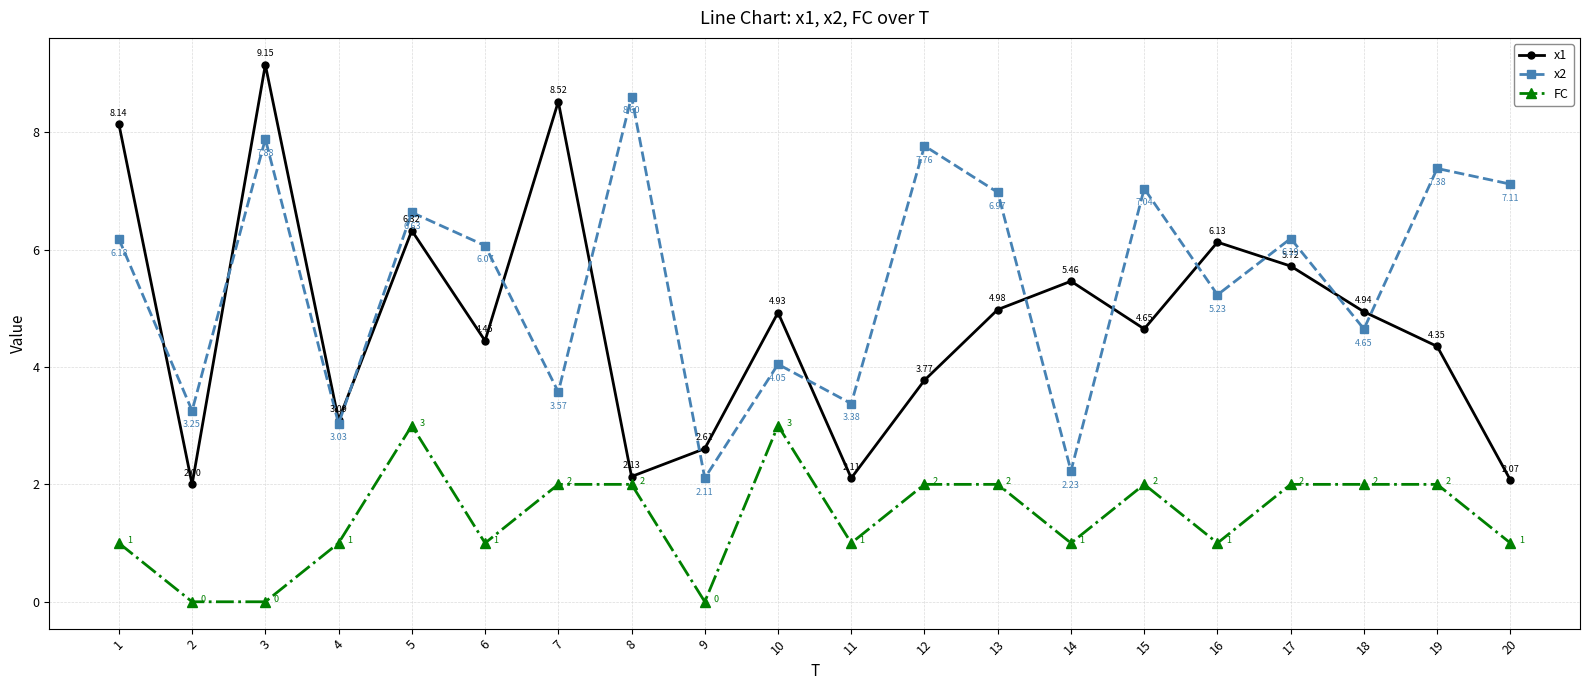

What is the difference between the highest and lowest values at 12?

5.8